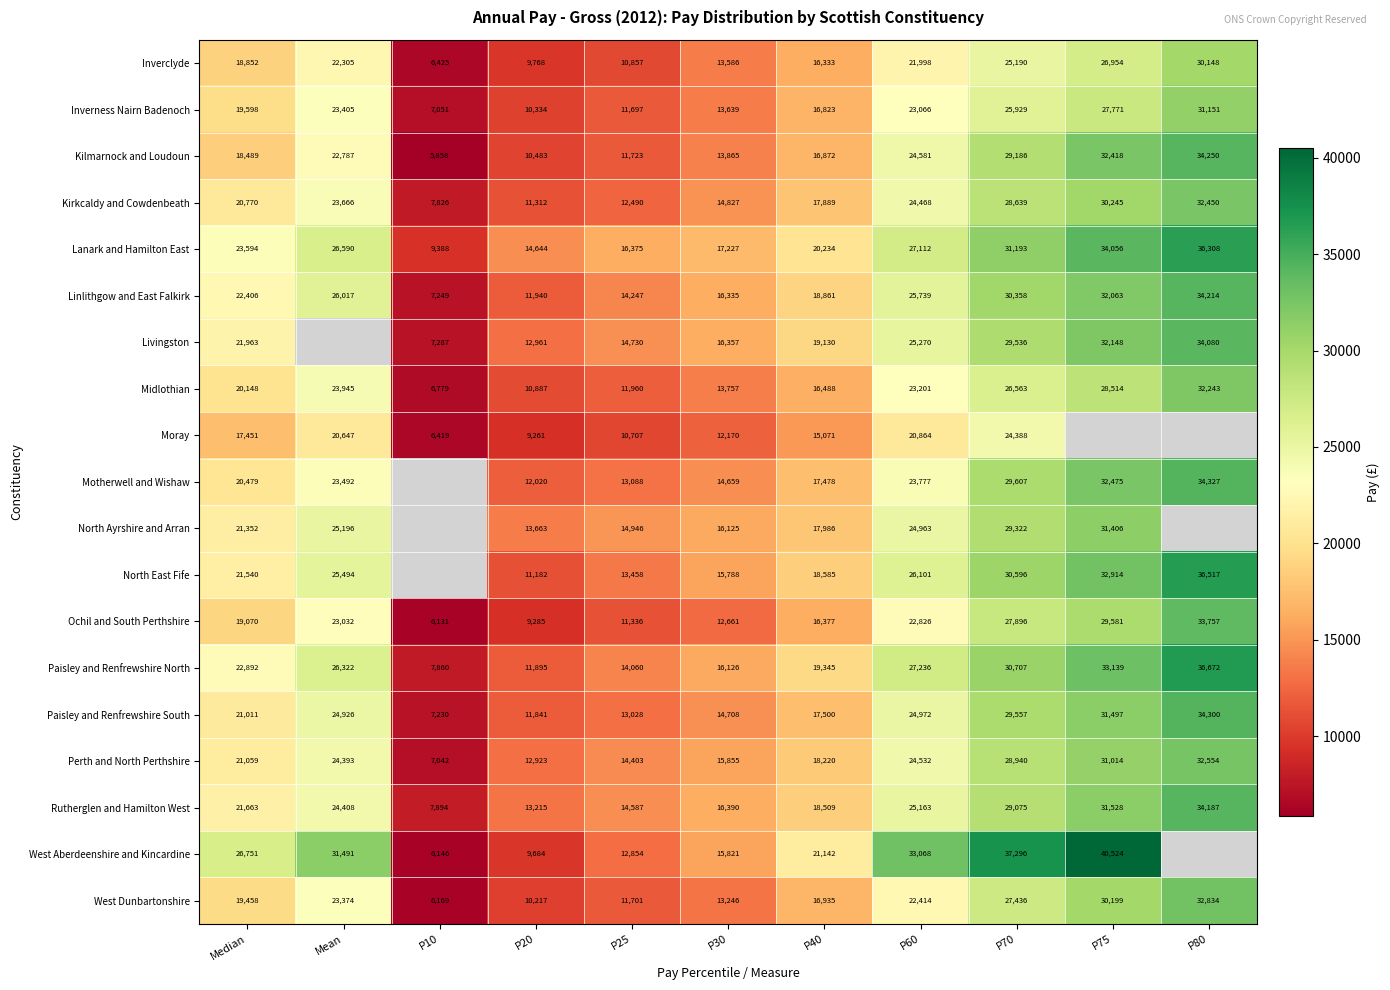

How many series are shown in this chart?

19